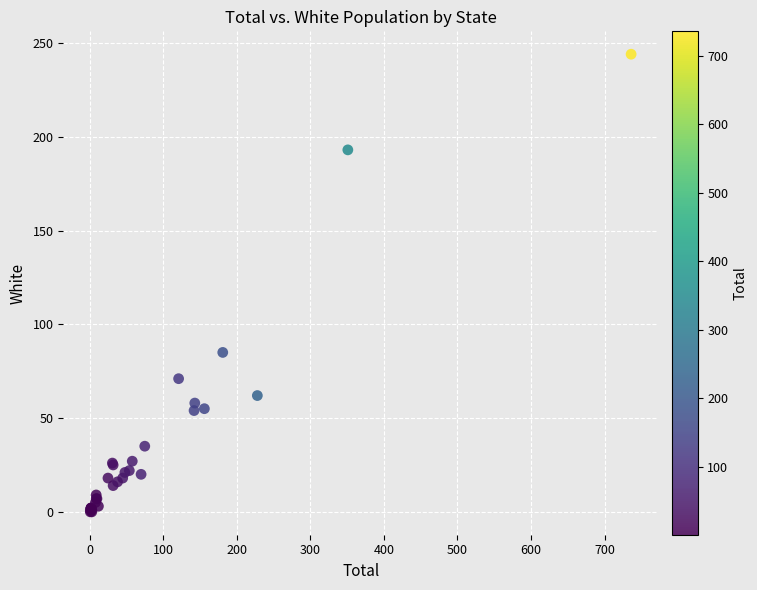

What Y value in the scatter plot is closest to 122?

85